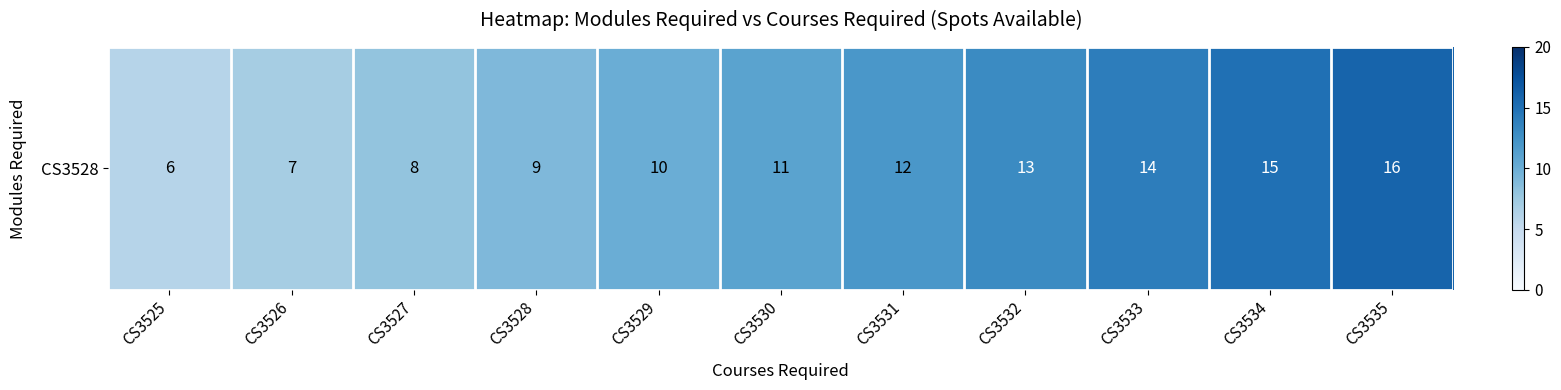

The value at CS3532 is 13. True or false?

True